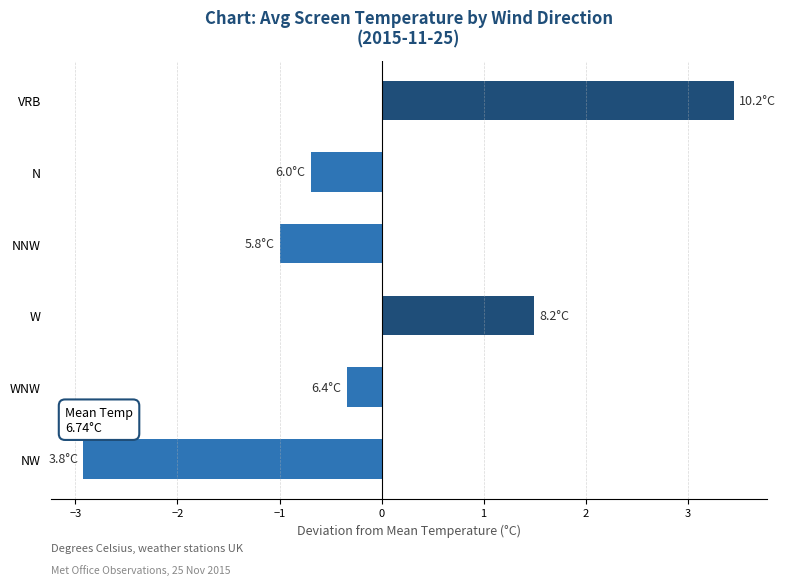

What is the smallest value displayed?

-2.9